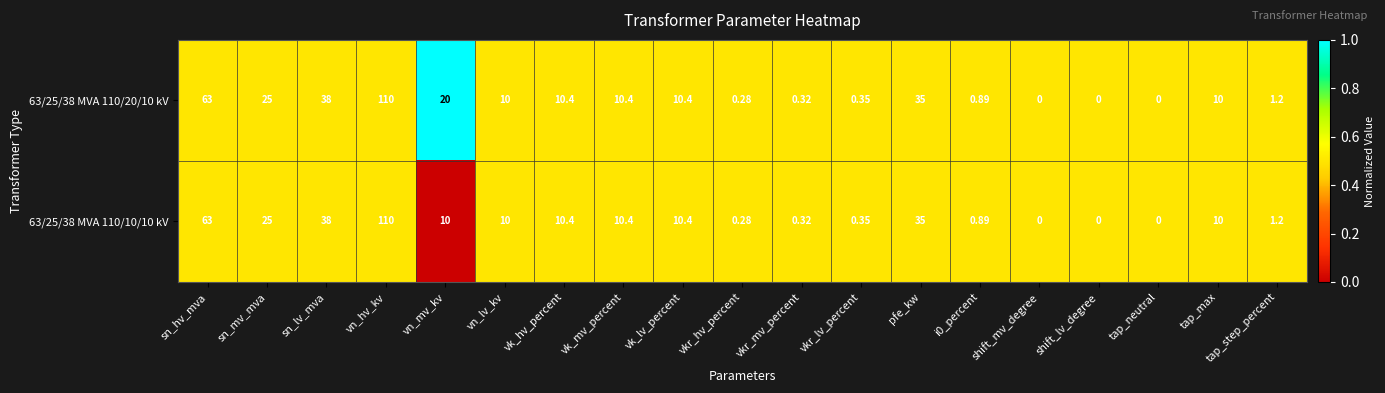

Where is 63/25/38 MVA 110/20/10 kV nearest to the value 55?

sn_hv_mva